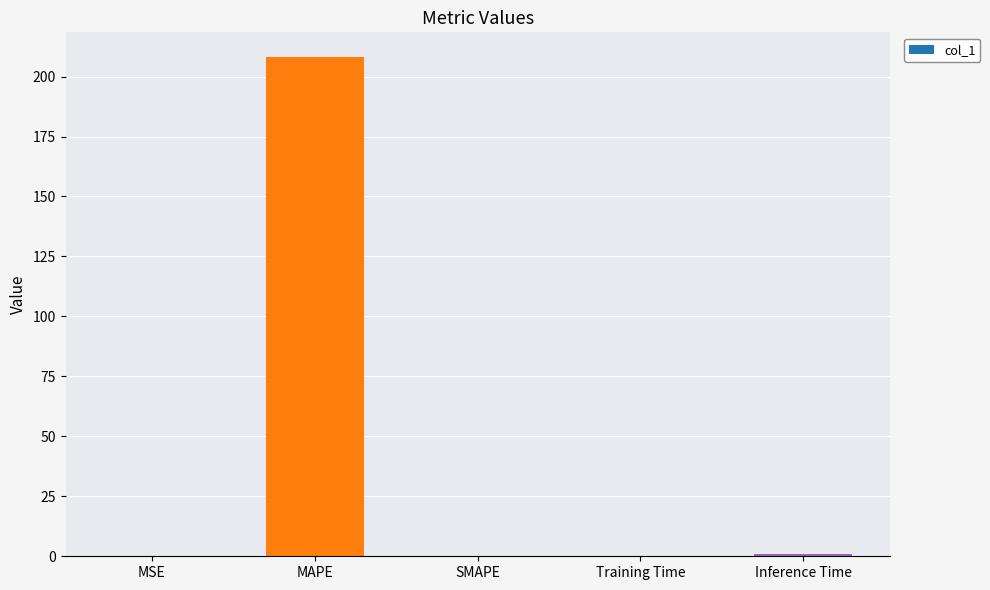

How many data points does each series have?

5